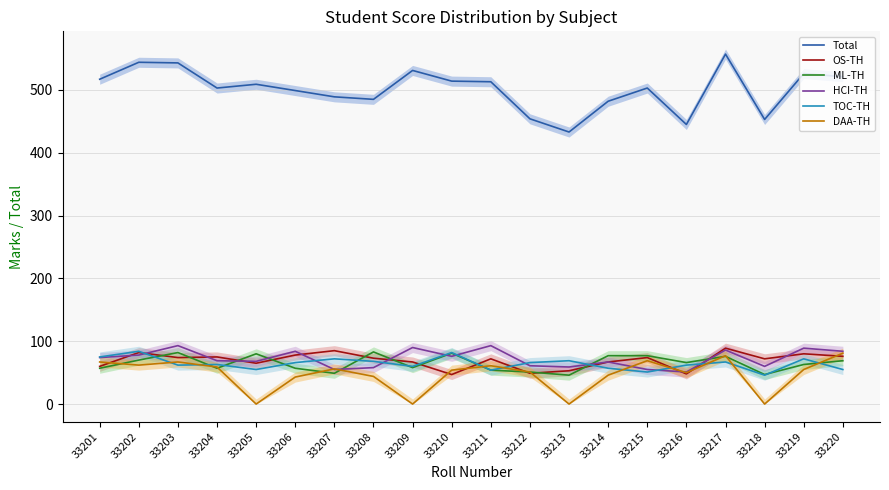

The DAA-TH series shows 61 at 33211. True or false?

True